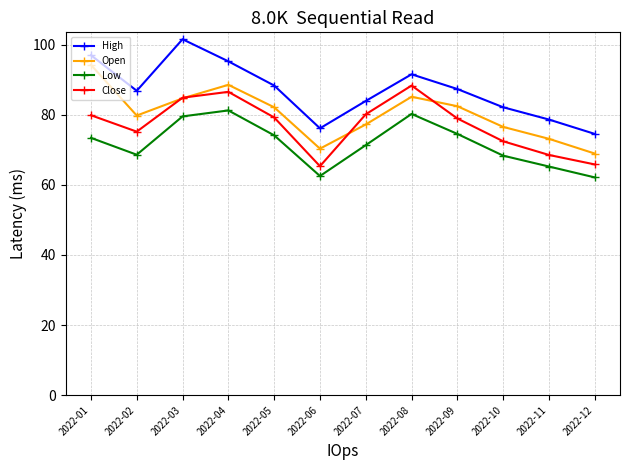

What are all the series names shown in the legend?

High, Open, Low, Close